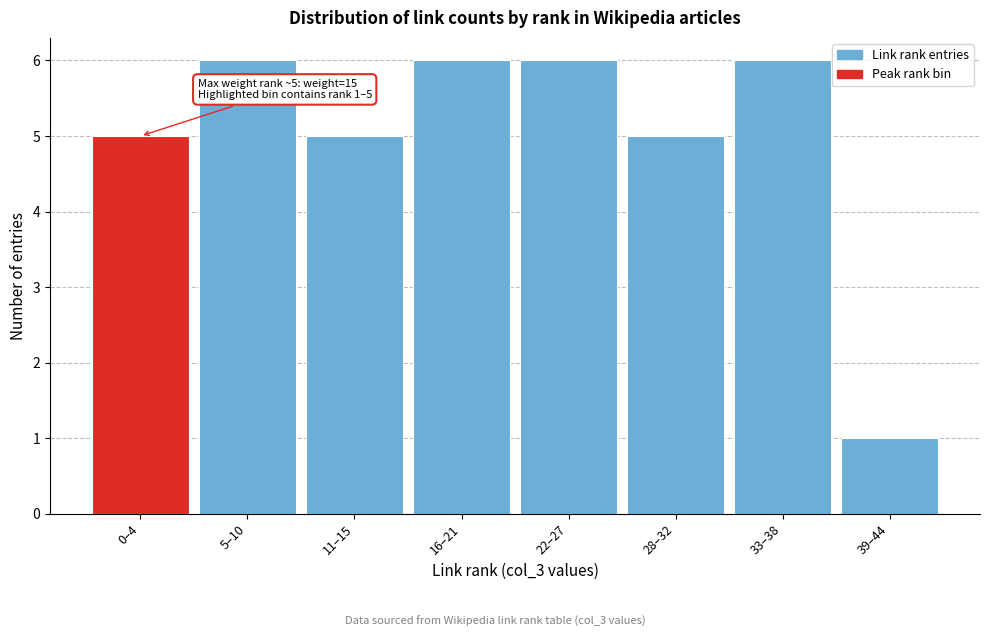

Reading left to right, transcribe all the data shown in this chart.

5	6	5	6	6	5	6	1